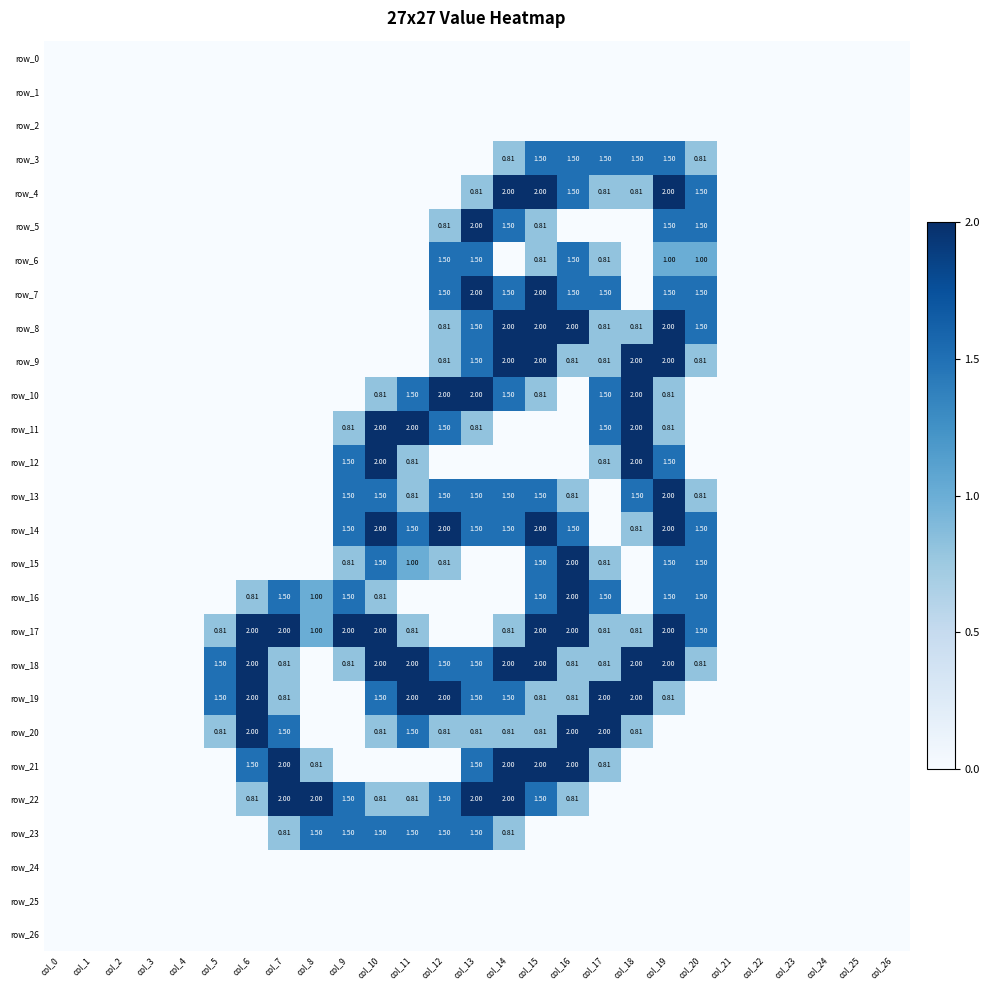

Between col_7 and col_16, which series saw the biggest shift?

row_8